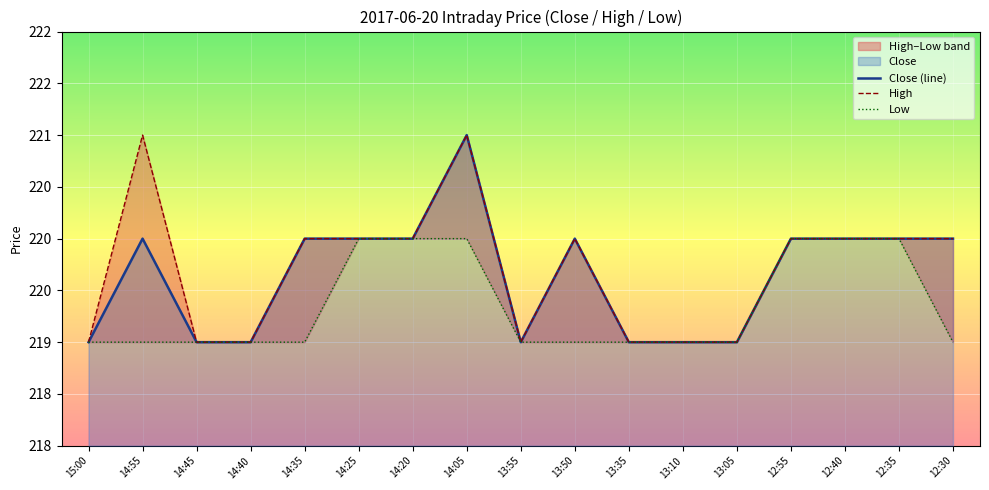

At which category is the sum across all series the highest?

14:05